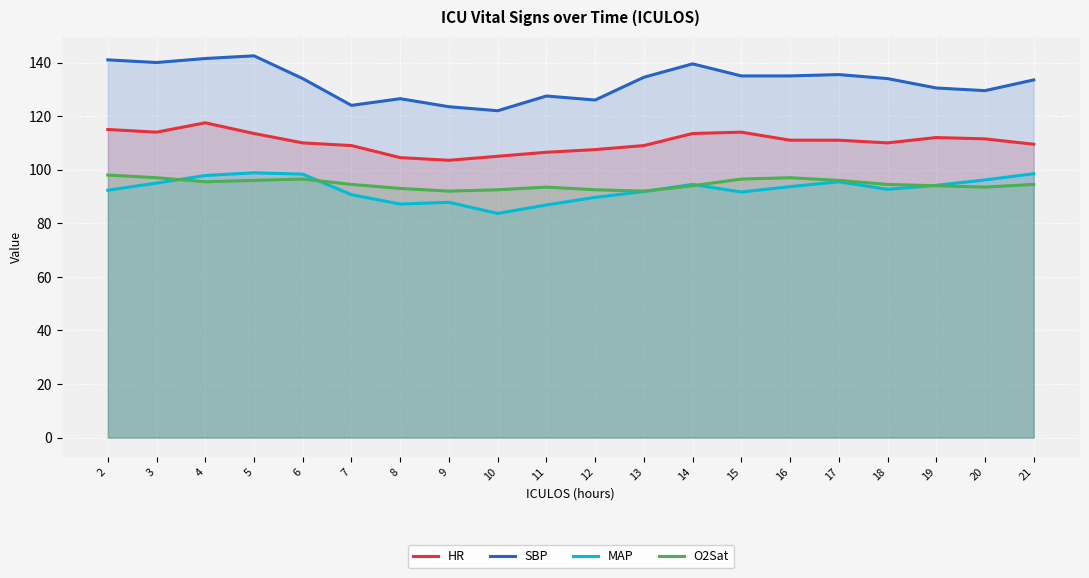

At how many categories does at least one series exceed 123?

19